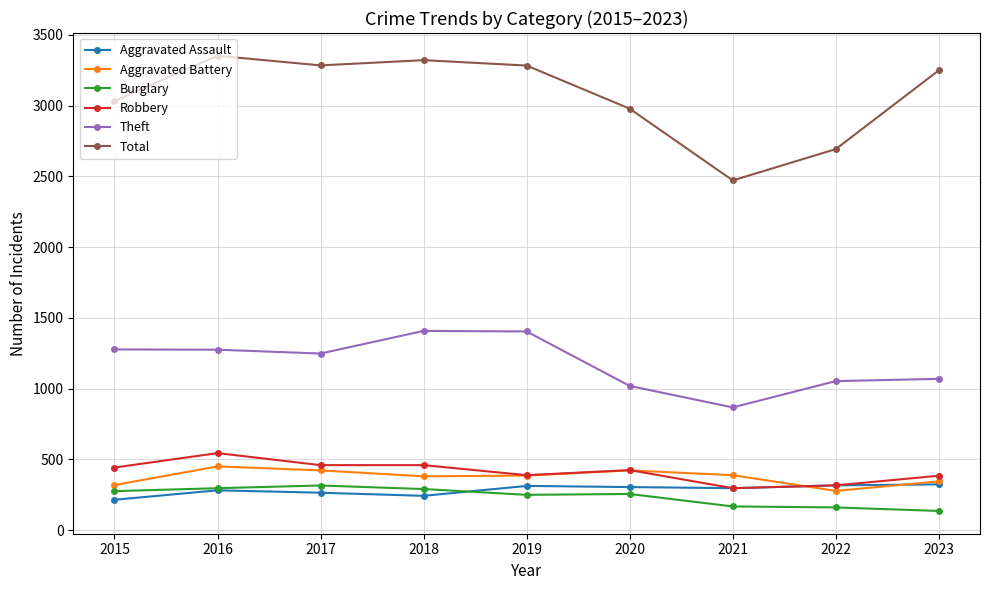

What is the difference between the Theft values at 2017 and 2016?

27